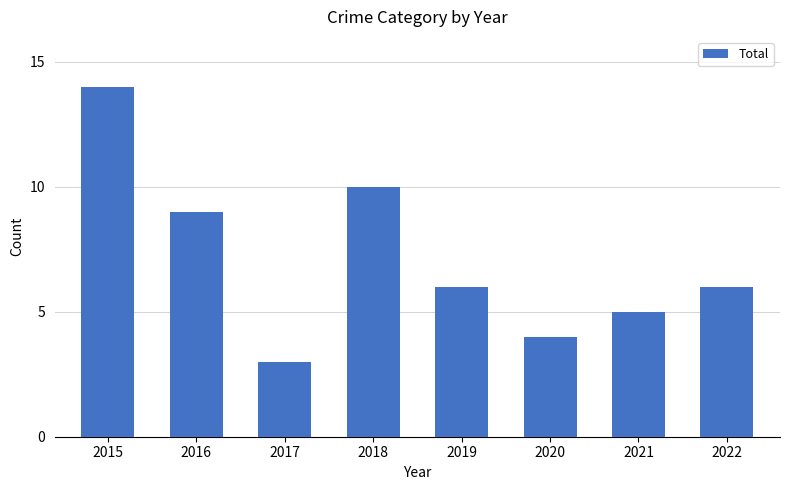

What is the difference between the second highest and second lowest values?

6